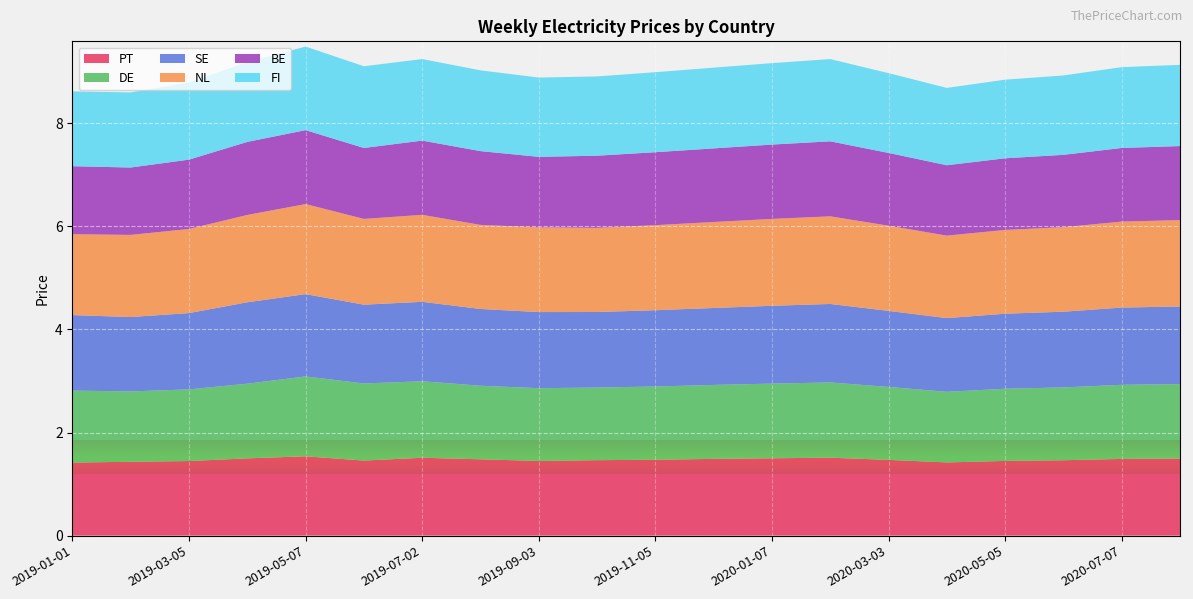

Reading left to right, extract all data points from this chart.

PT: 2019-01-01=1.4	2019-02-05=1.4	2019-03-05=1.4	2019-04-02=1.5	2019-05-07=1.5	2019-06-04=1.5	2019-07-02=1.5	2019-08-06=1.5	2019-09-03=1.4	2019-10-01=1.5	2019-11-05=1.5	2019-12-03=1.5	2020-01-07=1.5	2020-02-04=1.5	2020-03-03=1.5	2020-04-07=1.4	2020-05-05=1.4	2020-06-02=1.5	2020-07-07=1.5	2020-08-04=1.5
DE: 2019-01-01=1.4	2019-02-05=1.4	2019-03-05=1.4	2019-04-02=1.4	2019-05-07=1.5	2019-06-04=1.5	2019-07-02=1.5	2019-08-06=1.4	2019-09-03=1.4	2019-10-01=1.4	2019-11-05=1.4	2019-12-03=1.4	2020-01-07=1.4	2020-02-04=1.5	2020-03-03=1.4	2020-04-07=1.4	2020-05-05=1.4	2020-06-02=1.4	2020-07-07=1.4	2020-08-04=1.4
SE: 2019-01-01=1.5	2019-02-05=1.4	2019-03-05=1.5	2019-04-02=1.6	2019-05-07=1.6	2019-06-04=1.5	2019-07-02=1.5	2019-08-06=1.5	2019-09-03=1.5	2019-10-01=1.5	2019-11-05=1.5	2019-12-03=1.5	2020-01-07=1.5	2020-02-04=1.5	2020-03-03=1.5	2020-04-07=1.4	2020-05-05=1.5	2020-06-02=1.5	2020-07-07=1.5	2020-08-04=1.5
NL: 2019-01-01=1.6	2019-02-05=1.6	2019-03-05=1.6	2019-04-02=1.7	2019-05-07=1.7	2019-06-04=1.7	2019-07-02=1.7	2019-08-06=1.6	2019-09-03=1.6	2019-10-01=1.6	2019-11-05=1.6	2019-12-03=1.7	2020-01-07=1.7	2020-02-04=1.7	2020-03-03=1.7	2020-04-07=1.6	2020-05-05=1.6	2020-06-02=1.6	2020-07-07=1.7	2020-08-04=1.7
BE: 2019-01-01=1.3	2019-02-05=1.3	2019-03-05=1.3	2019-04-02=1.4	2019-05-07=1.4	2019-06-04=1.4	2019-07-02=1.4	2019-08-06=1.4	2019-09-03=1.4	2019-10-01=1.4	2019-11-05=1.4	2019-12-03=1.4	2020-01-07=1.4	2020-02-04=1.5	2020-03-03=1.4	2020-04-07=1.4	2020-05-05=1.4	2020-06-02=1.4	2020-07-07=1.4	2020-08-04=1.4
FI: 2019-01-01=1.5	2019-02-05=1.5	2019-03-05=1.5	2019-04-02=1.6	2019-05-07=1.6	2019-06-04=1.6	2019-07-02=1.6	2019-08-06=1.6	2019-09-03=1.5	2019-10-01=1.5	2019-11-05=1.6	2019-12-03=1.6	2020-01-07=1.6	2020-02-04=1.6	2020-03-03=1.5	2020-04-07=1.5	2020-05-05=1.5	2020-06-02=1.5	2020-07-07=1.6	2020-08-04=1.6